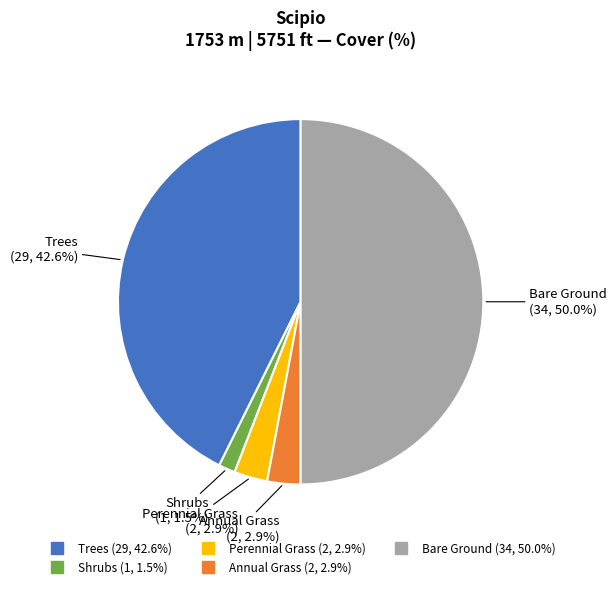

Do Trees and Shrubs together represent more than half of the pie?

No